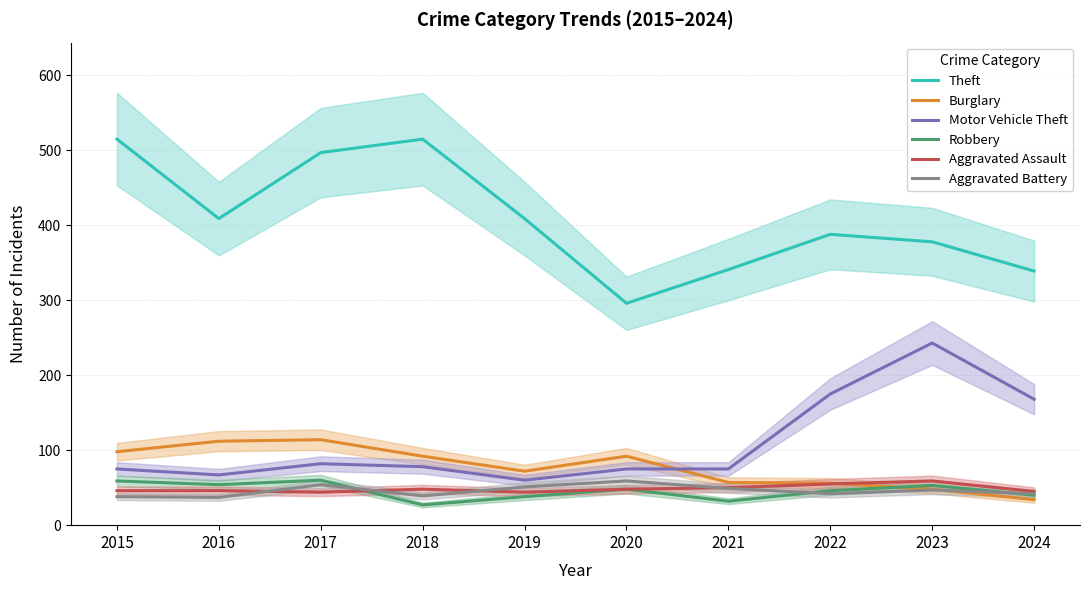

Reading left to right, list all the values displayed in this chart.

Theft: 2015=515	2016=409	2017=497	2018=515	2019=409	2020=296	2021=341	2022=388	2023=378	2024=339
Burglary: 2015=98	2016=112	2017=114	2018=92	2019=72	2020=92	2021=57	2022=56	2023=48	2024=34
Motor Vehicle Theft: 2015=75	2016=67	2017=82	2018=78	2019=60	2020=75	2021=75	2022=175	2023=243	2024=168
Robbery: 2015=59	2016=54	2017=60	2018=27	2019=38	2020=48	2021=32	2022=46	2023=53	2024=40
Aggravated Assault: 2015=46	2016=46	2017=44	2018=48	2019=44	2020=48	2021=50	2022=55	2023=59	2024=45
Aggravated Battery: 2015=38	2016=37	2017=54	2018=39	2019=51	2020=59	2021=49	2022=42	2023=47	2024=42